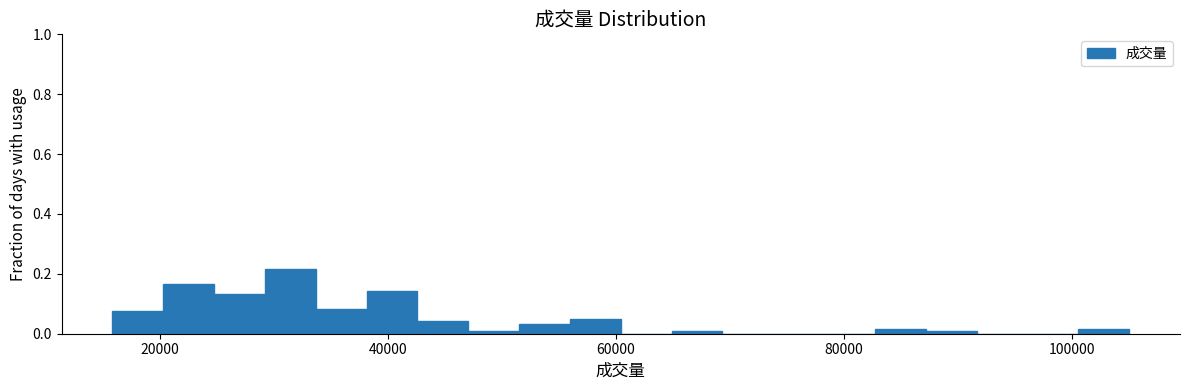

Around what value on the x-axis is the tallest bar? Give the approximate position of its centre, as read against the axis.

32000